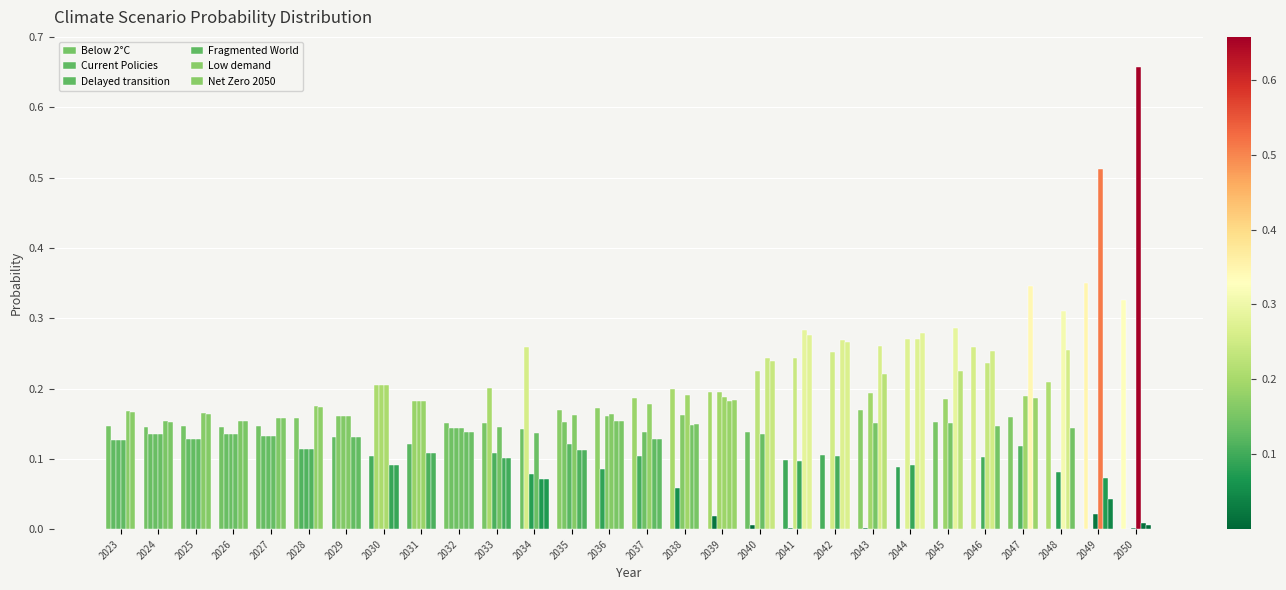

How many groups of bars are there?

28